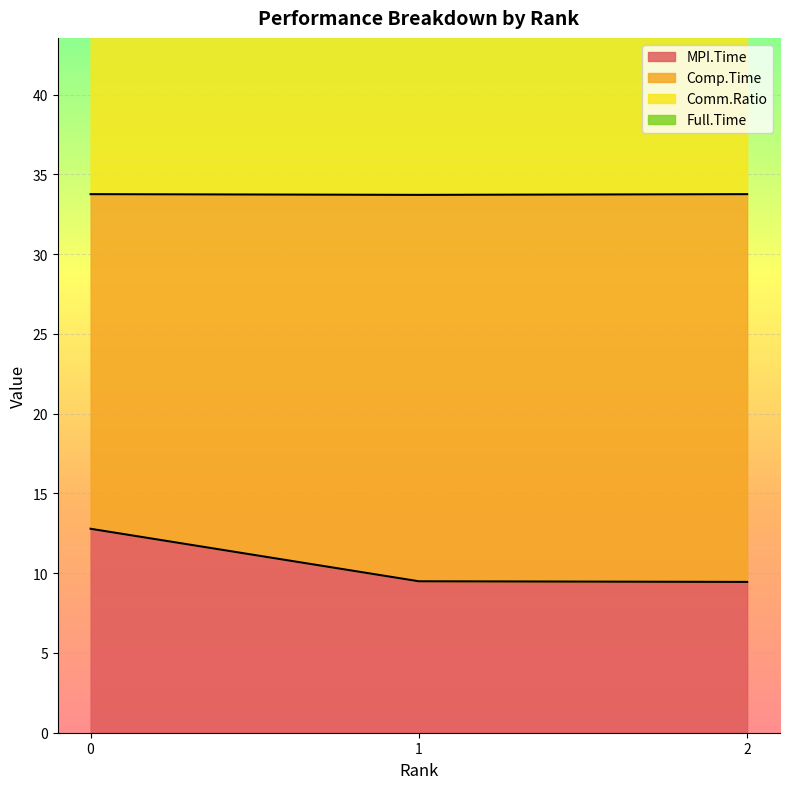

Reading left to right, extract all data points from this chart.

MPI.Time: 12.8	9.5	9.5
Comp.Time: 71.6	61.9	61.8
Comm.Ratio: 105.4	95.6	95.5
Full.Time: 33.8	33.7	33.8